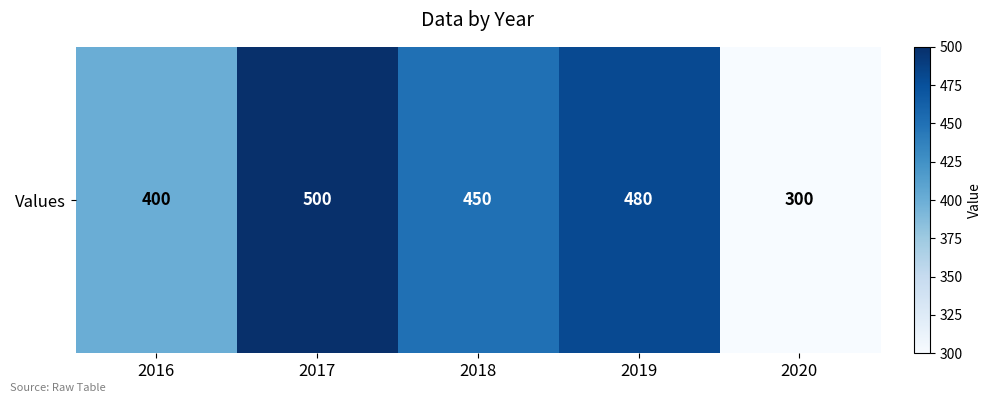

Reading left to right, what are all the values shown in this chart?

2016=400	2017=500	2018=450	2019=480	2020=300